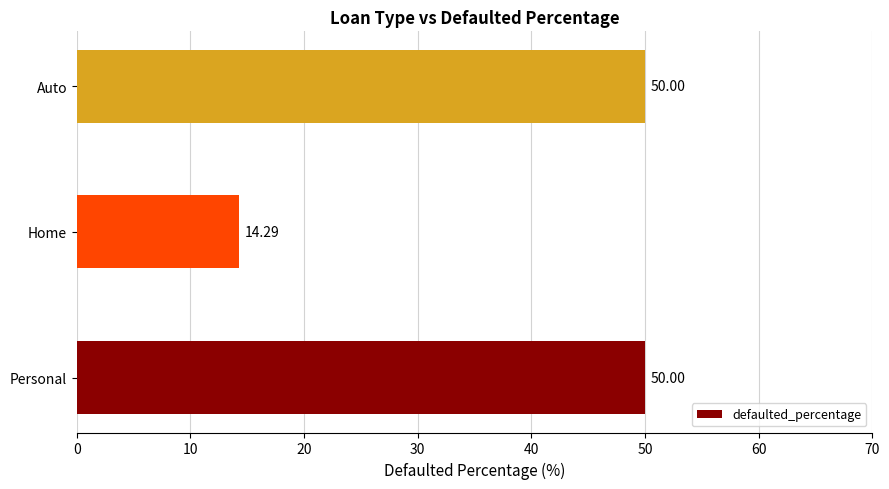

What is the change in value from Personal to Home?

-35.7